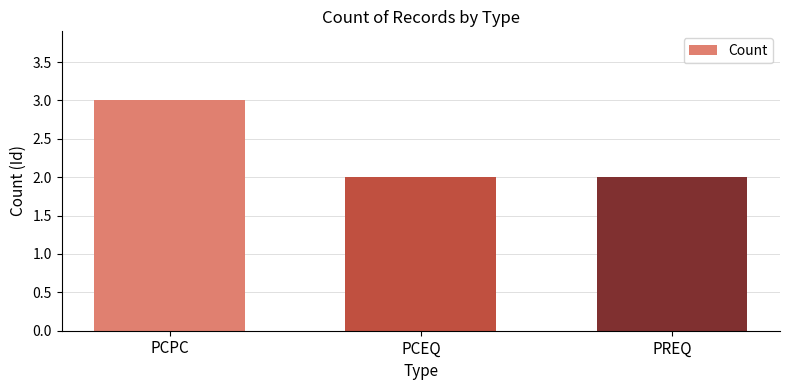

What is the ratio of the value at PCEQ to the value at PCPC?

0.7